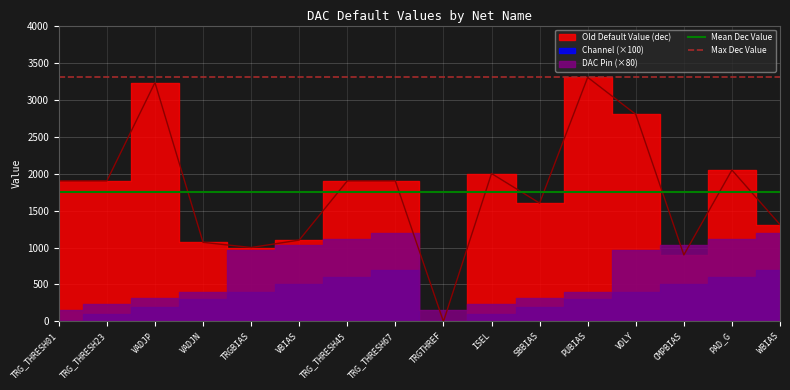

What is the label of the 8th point from the left?

TRG_THRESH67